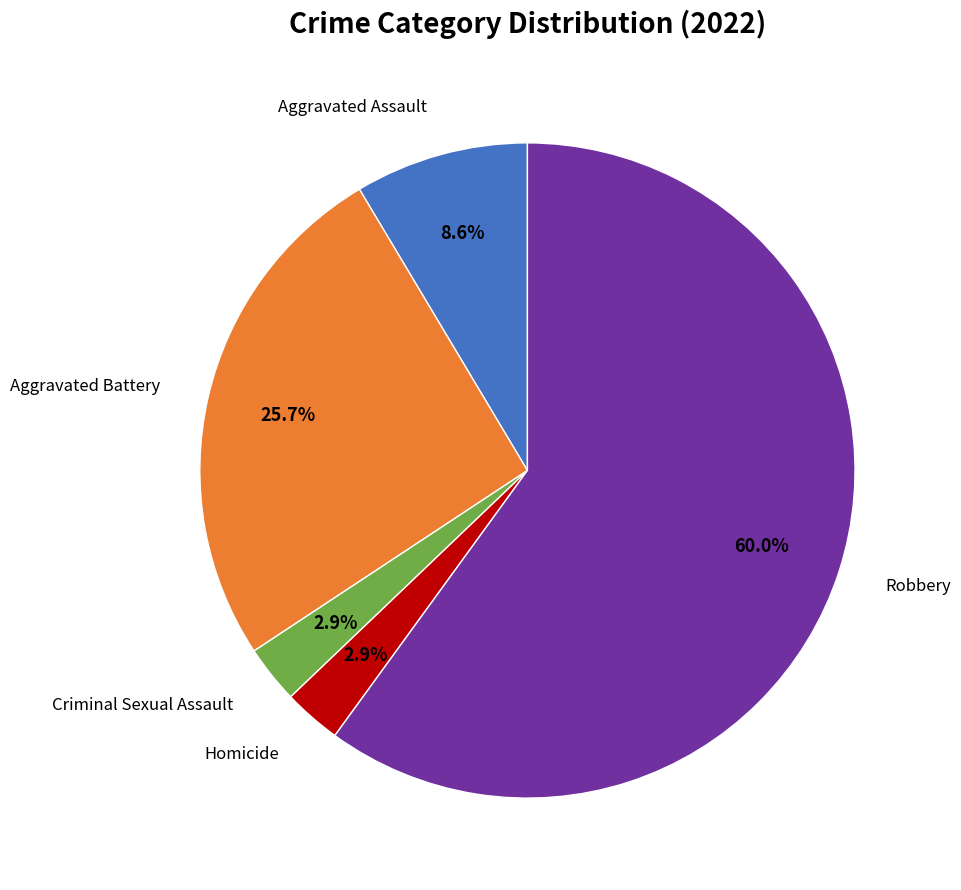

Does any single category account for the majority?

Yes